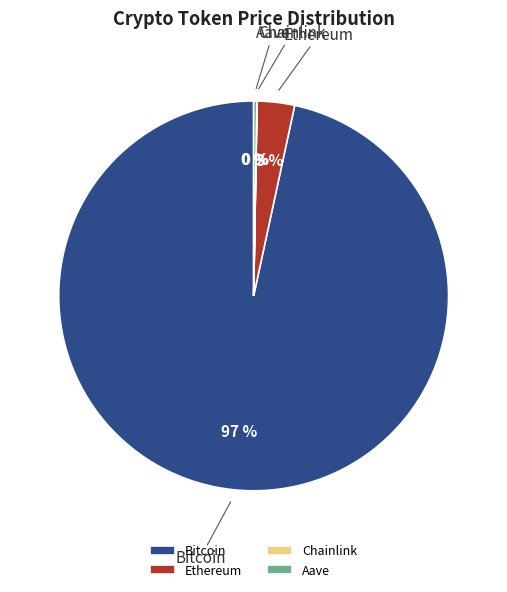

The Bitcoin slice represents 87% of the pie. True or false?

False